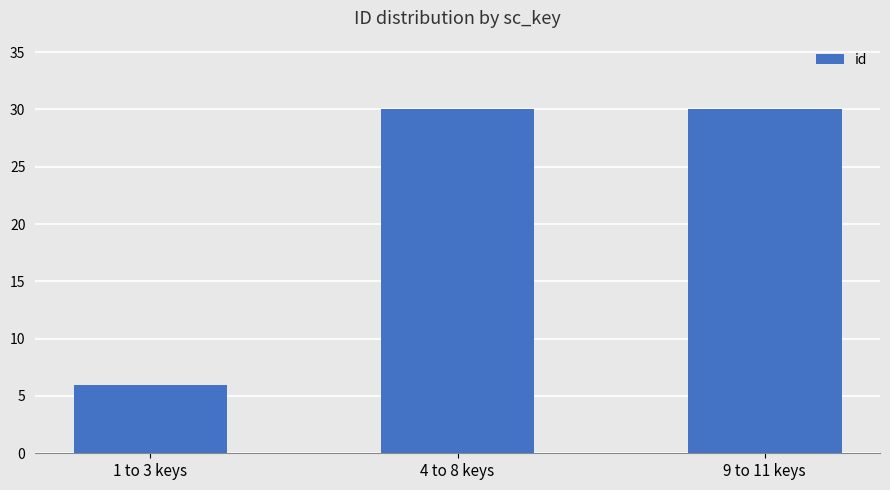

What is the ratio of the value at 9 to 11 keys to the value at 4 to 8 keys?

1.0